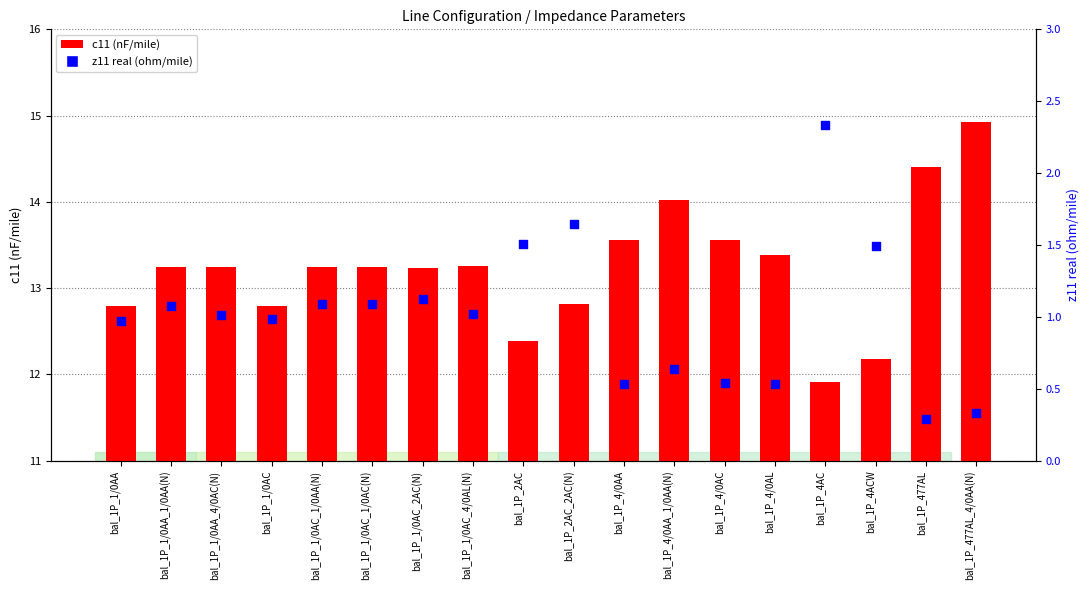

Which series reaches the maximum Y coordinate?

c11 (nF/mile)